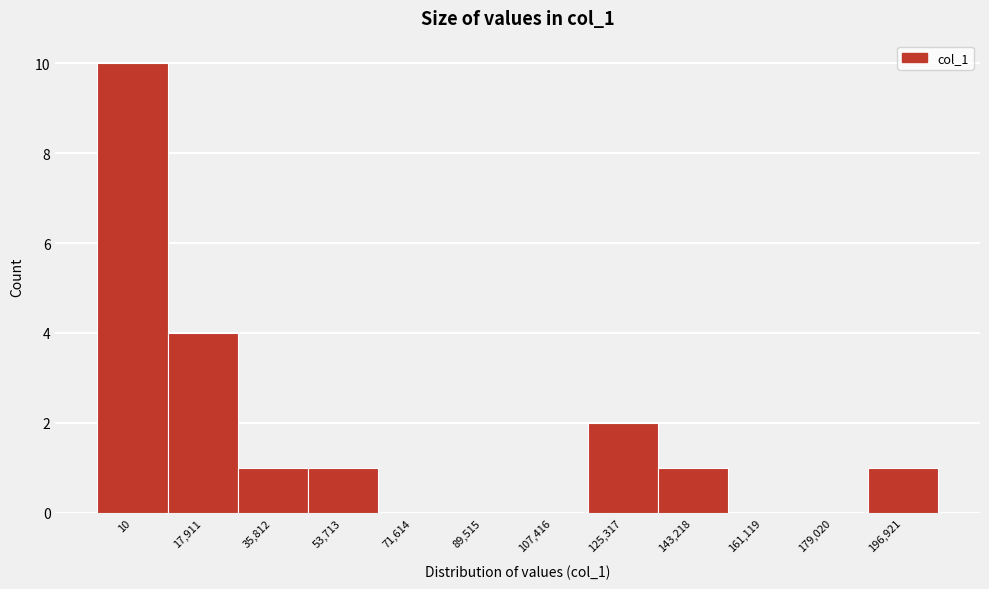

Reading left to right, extract all data points from this chart.

10=10	17,911=4	35,812=1	53,713=1	71,614=0	89,515=0	107,416=0	125,317=2	143,218=1	161,119=0	179,020=0	196,921=1